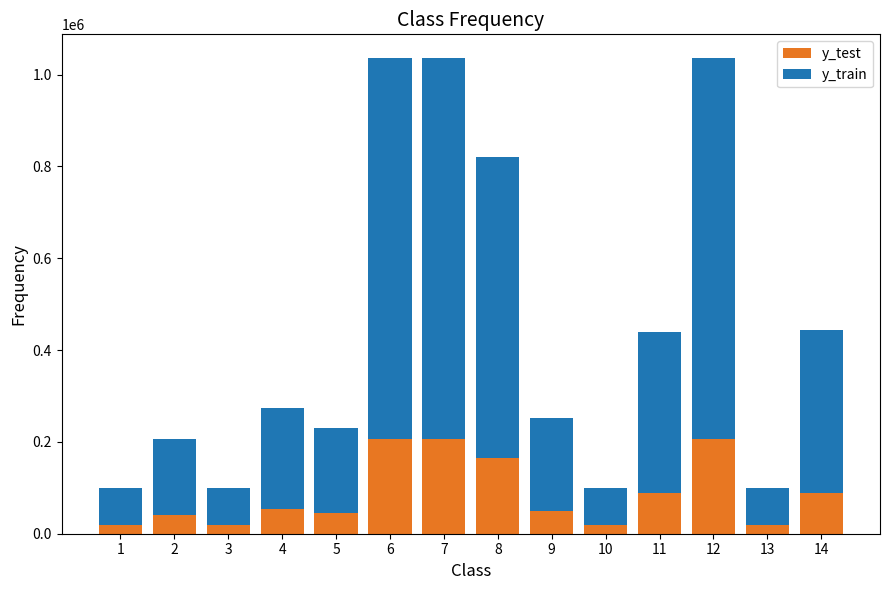

What is the approximate value of y_test at 9?

50507.2